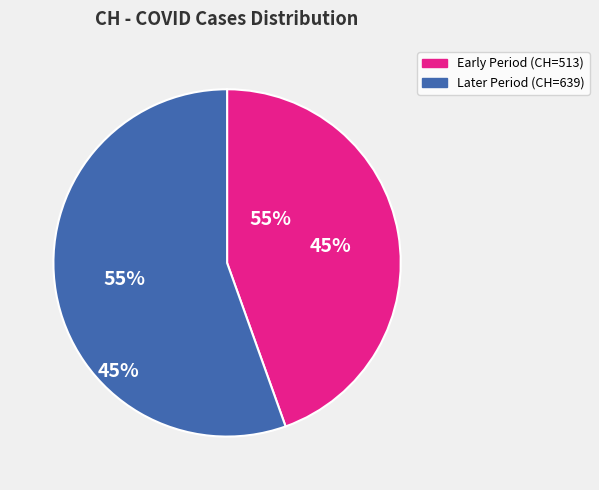

To the nearest percent, what is the average slice percentage?

50%